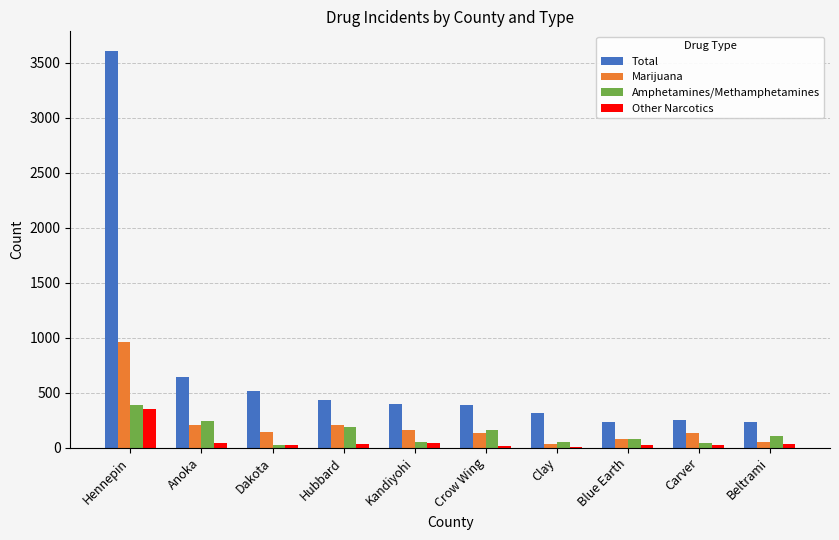

How many data points does each series have?

10